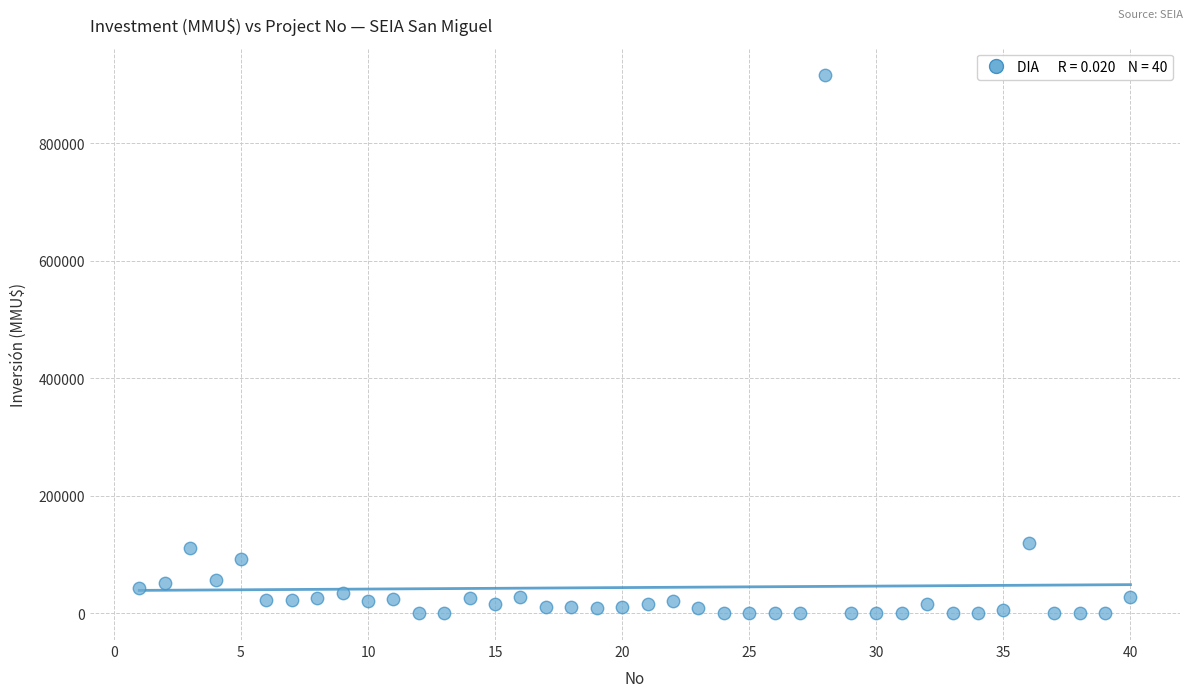

What is the range of Y values (max minus min)?

917000